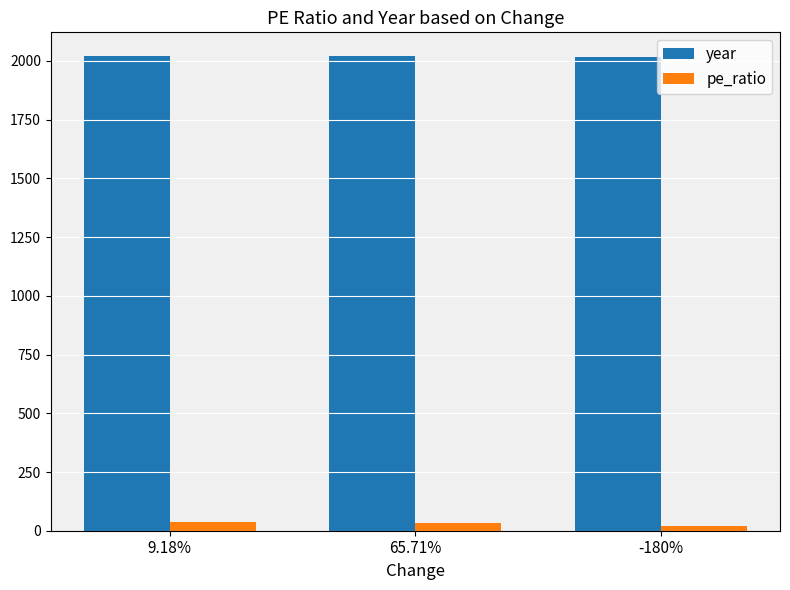

What is the label of the 3rd bar from the left?

-180%